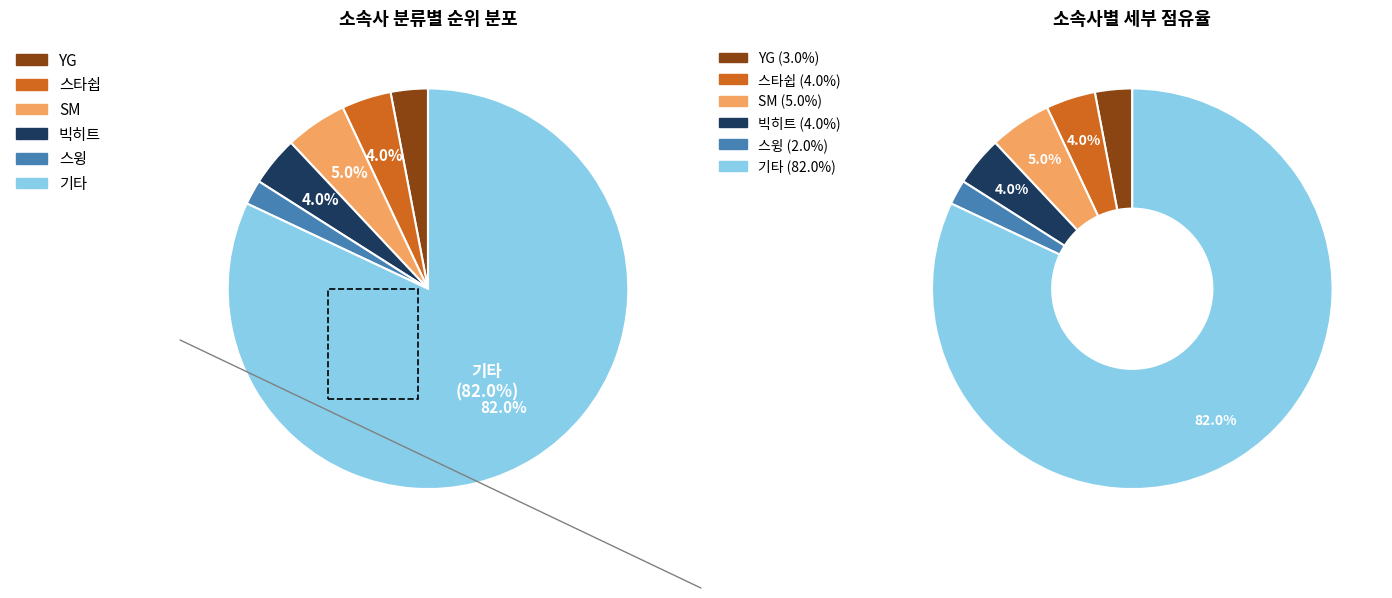

Approximately how many times larger is the value at 빅히트 compared to SM?

0.8